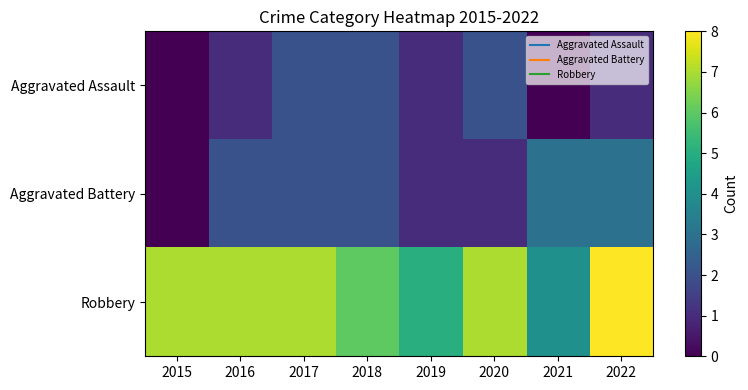

Which category has the lowest value across all series?

2015